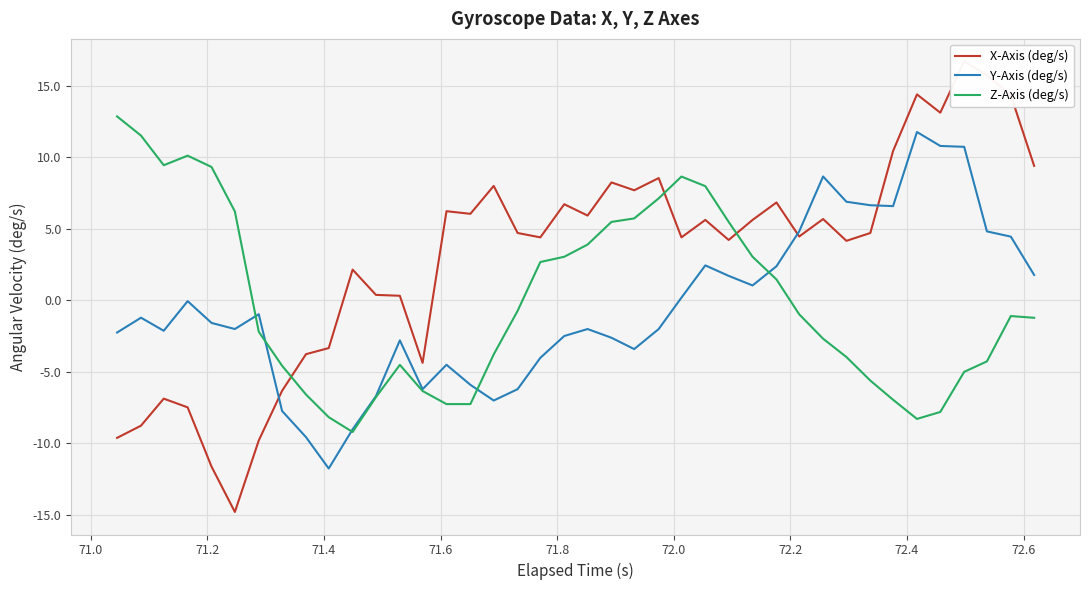

How many times do Y-Axis (deg/s) and X-Axis (deg/s) cross each other?

3